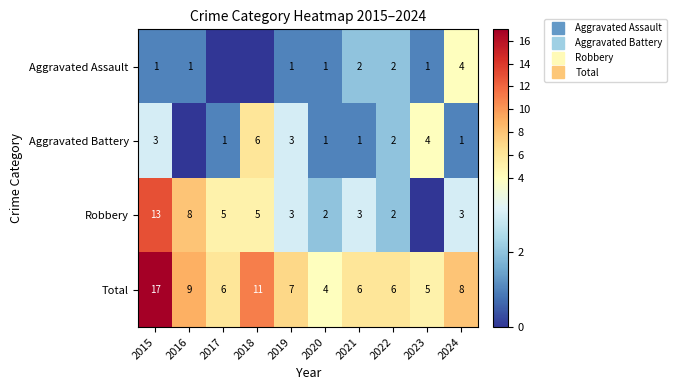

True or false: Aggravated Battery has a value of 3 at 2015.

True